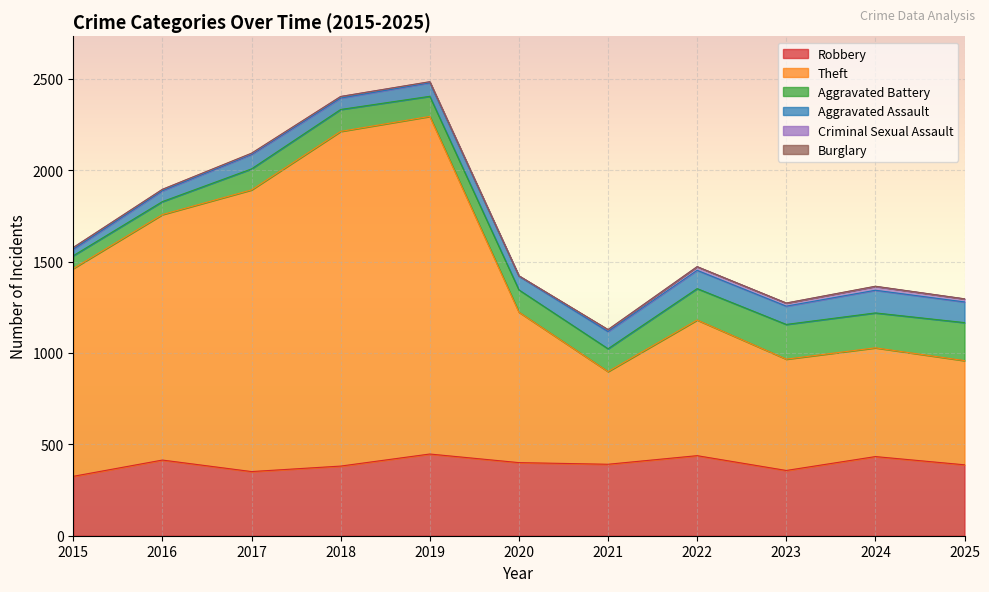

Read the Theft value at 2025.

570